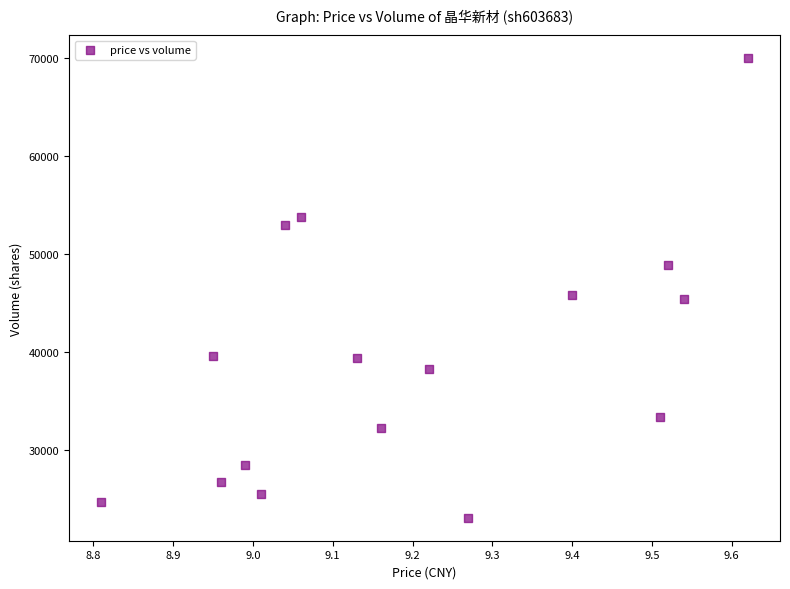

What is the range of Y values (max minus min)?

46882